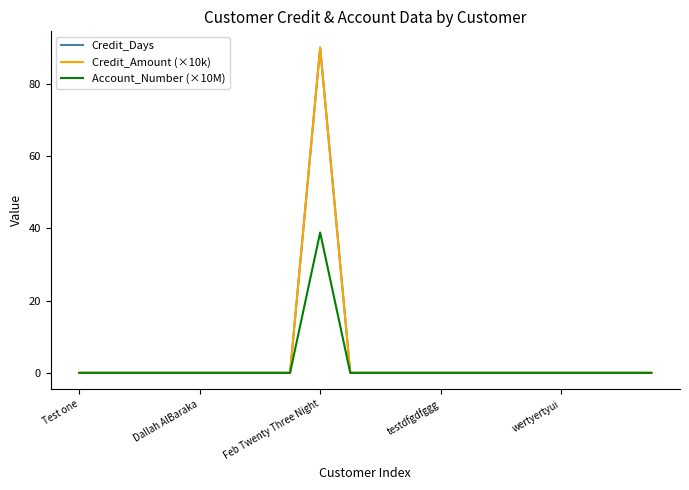

True or false: Credit_Amount (×10k) and Account_Number (×10M) cross at least once.

False